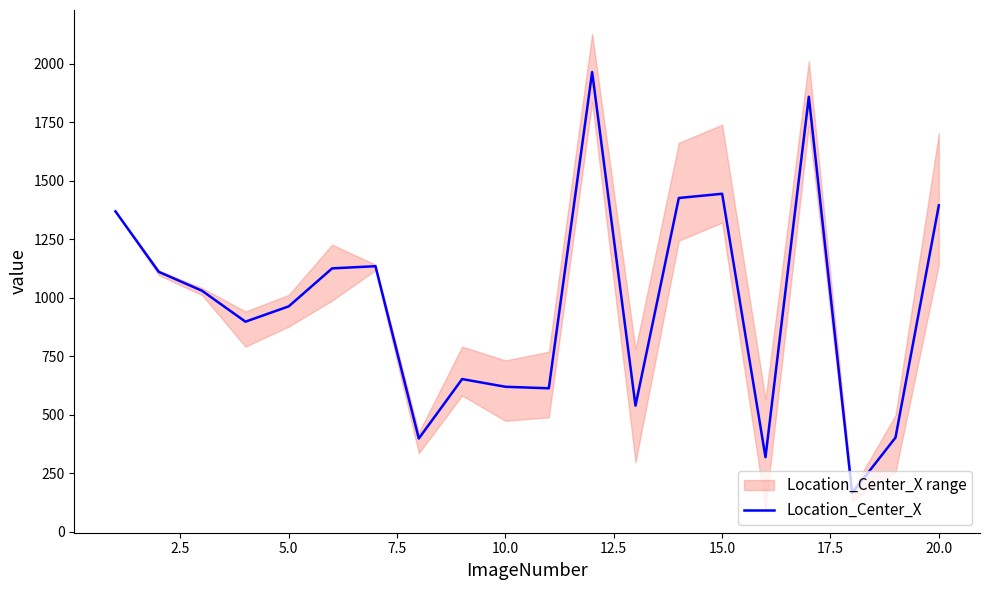

What is the value of the 11th point from the left?

613.6